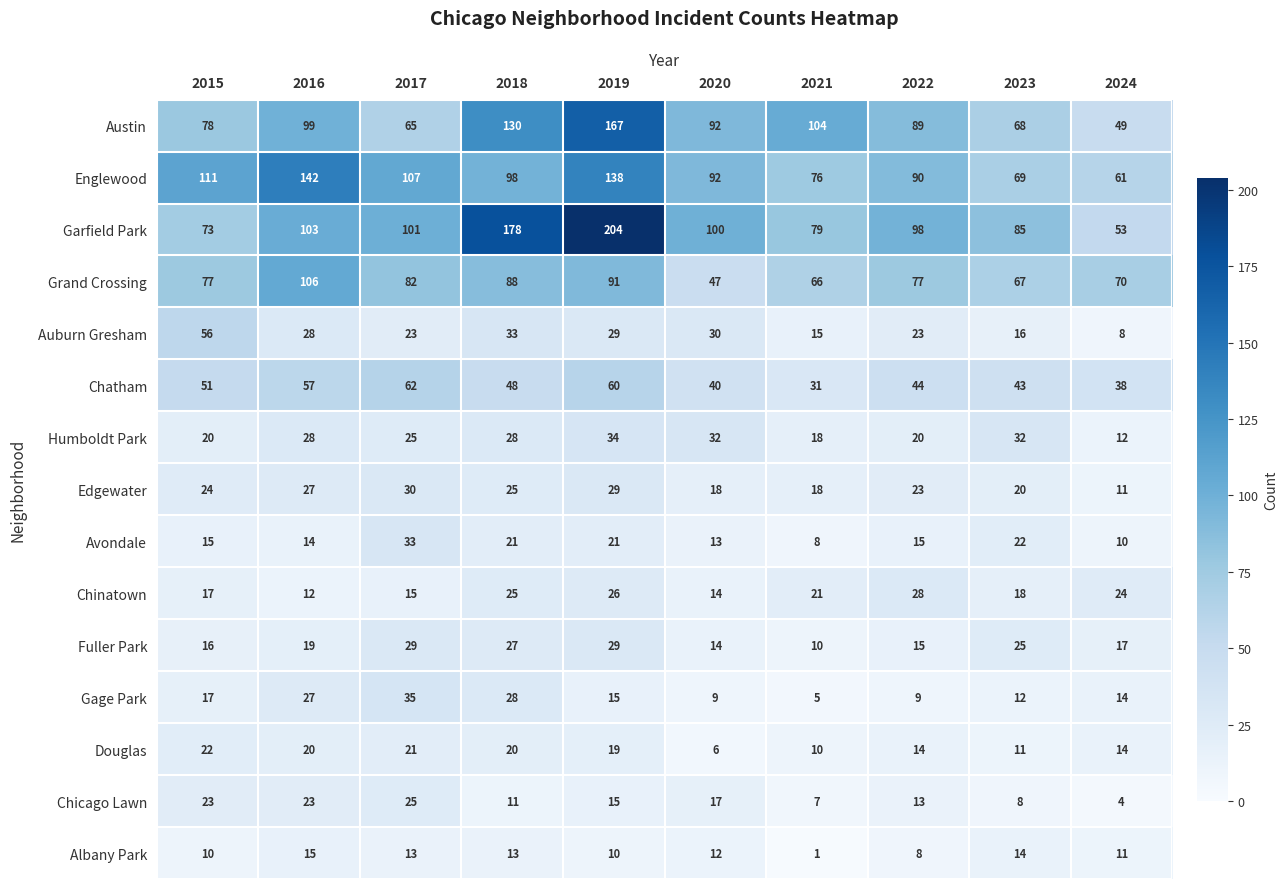

The Chicago Lawn series shows 7 at 2021. True or false?

True